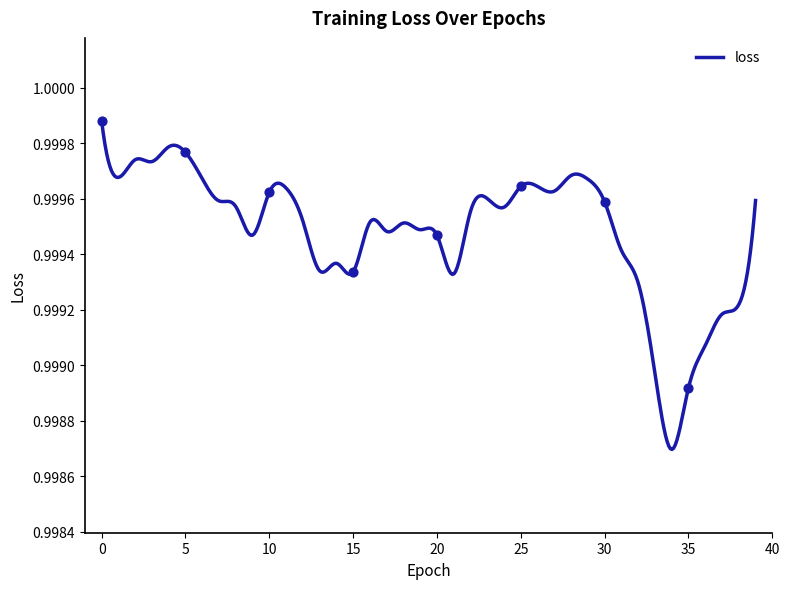

Which has a higher value, 21 or 13?

13